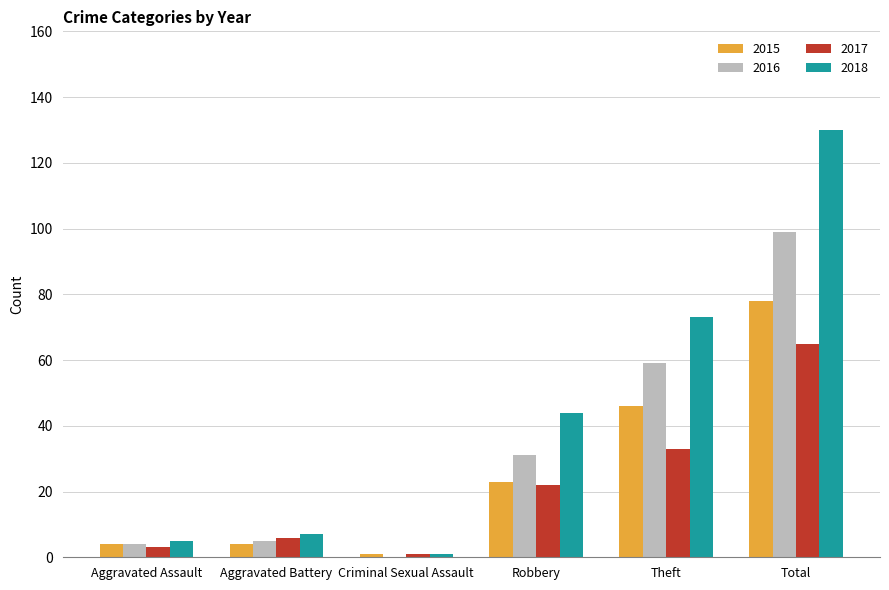

Between Aggravated Battery and Robbery, which series saw the biggest shift?

2018